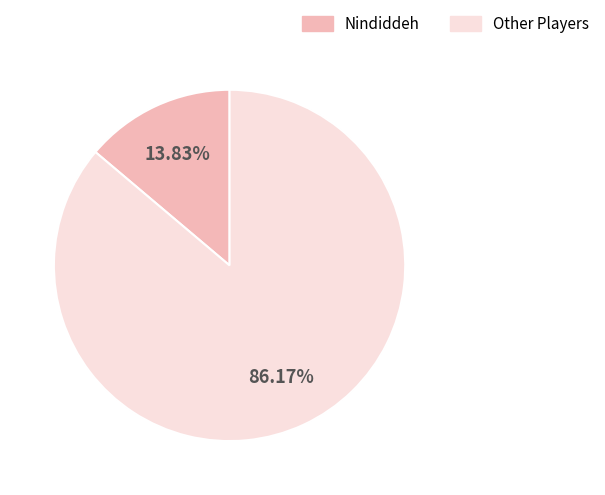

To the nearest percent, what percentage of the pie is Nindiddeh?

14%